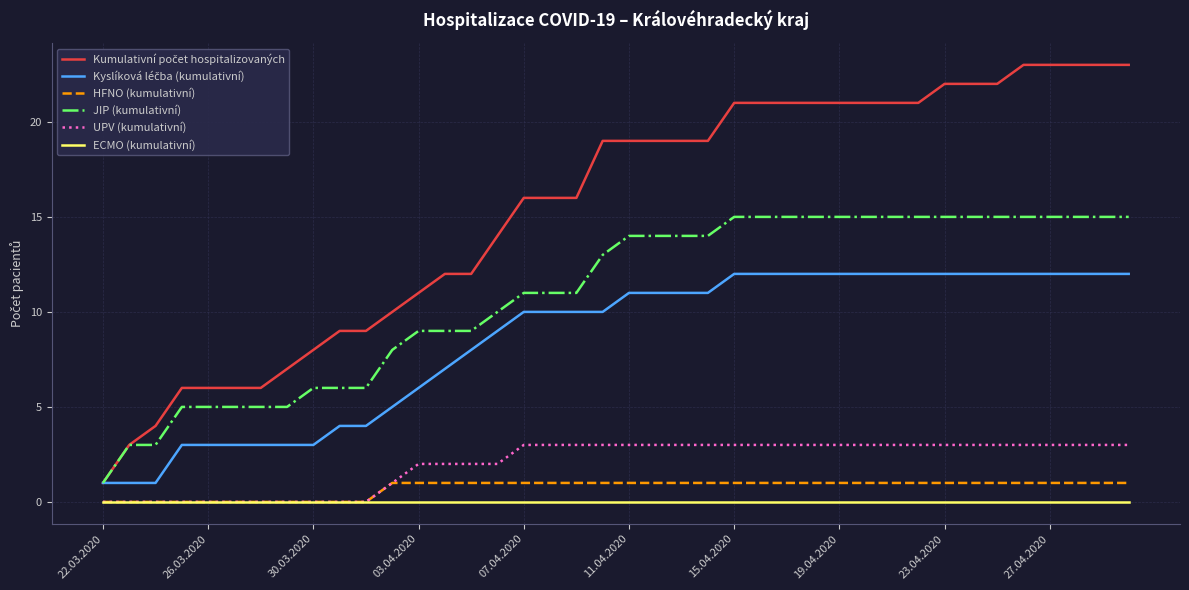

How many lines are shown in the chart?

6